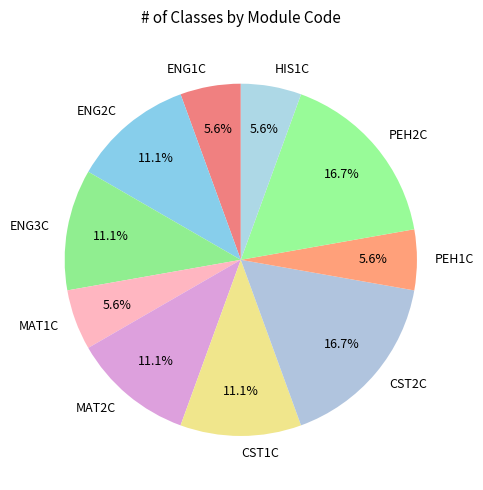

Count the number of slices in the pie.

10